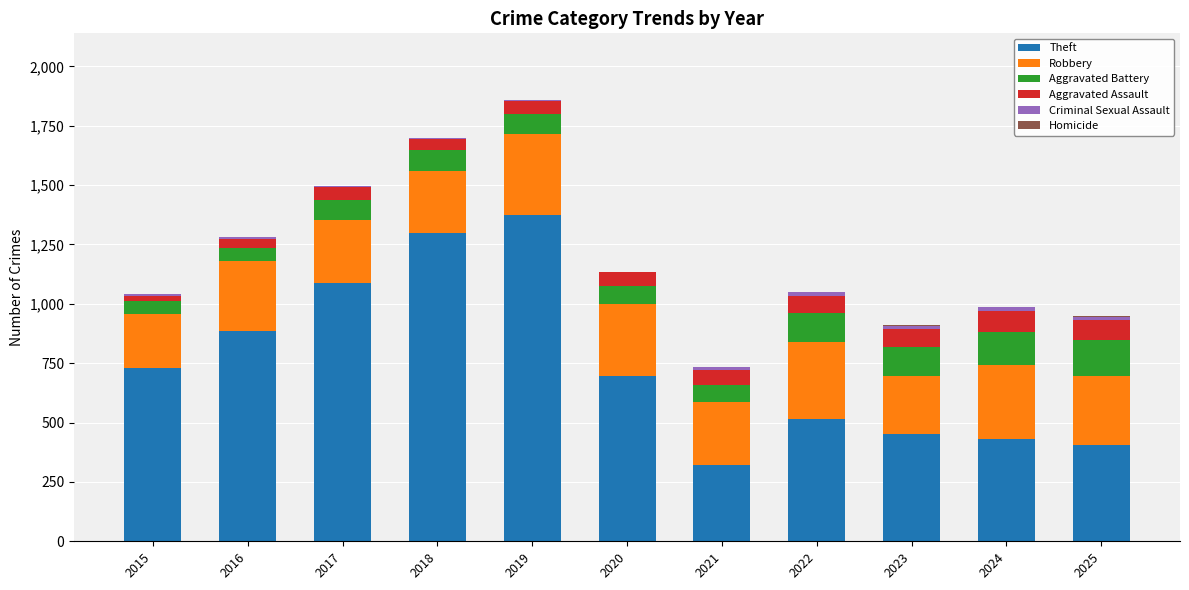

At which label is Theft closest to 847?

2016